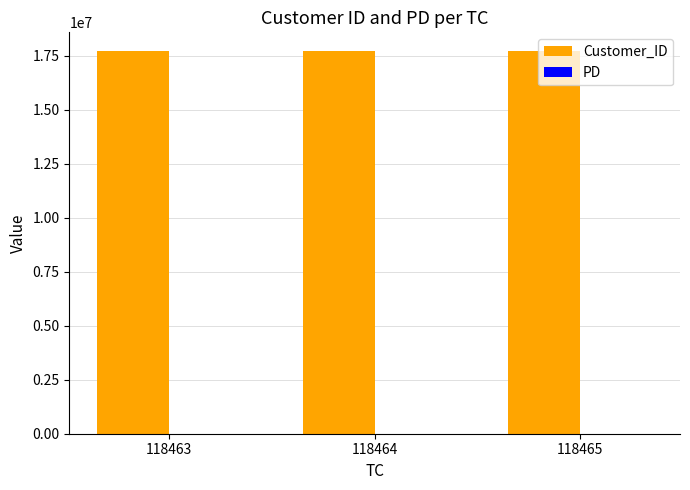

Which series has the largest total across all categories?

Customer_ID